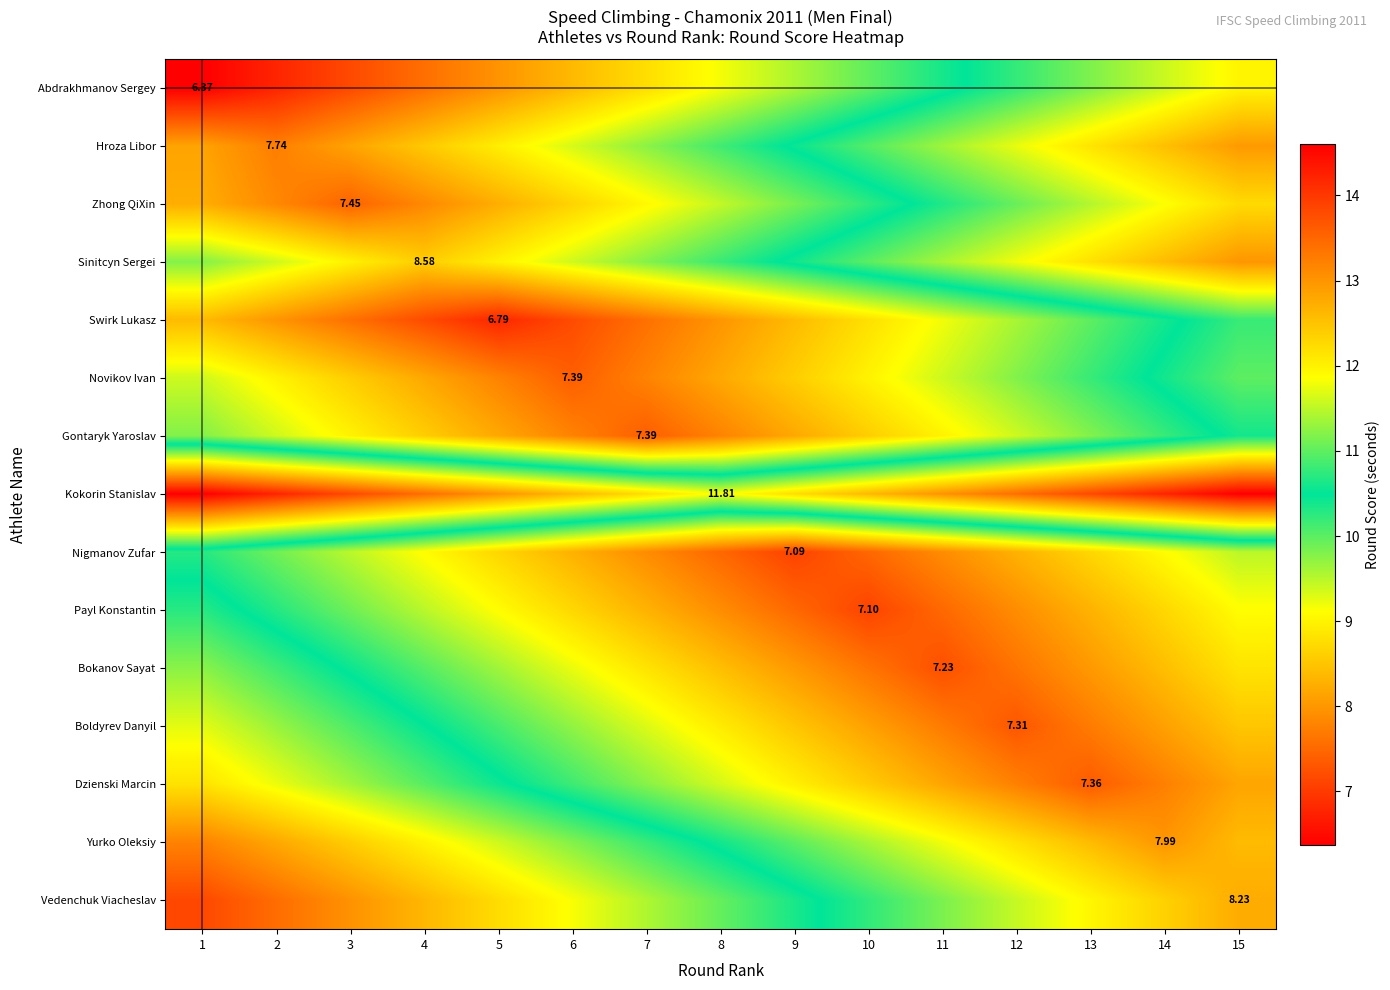

Which category has the lowest value in the Abdrakhmanov Sergey series?

1